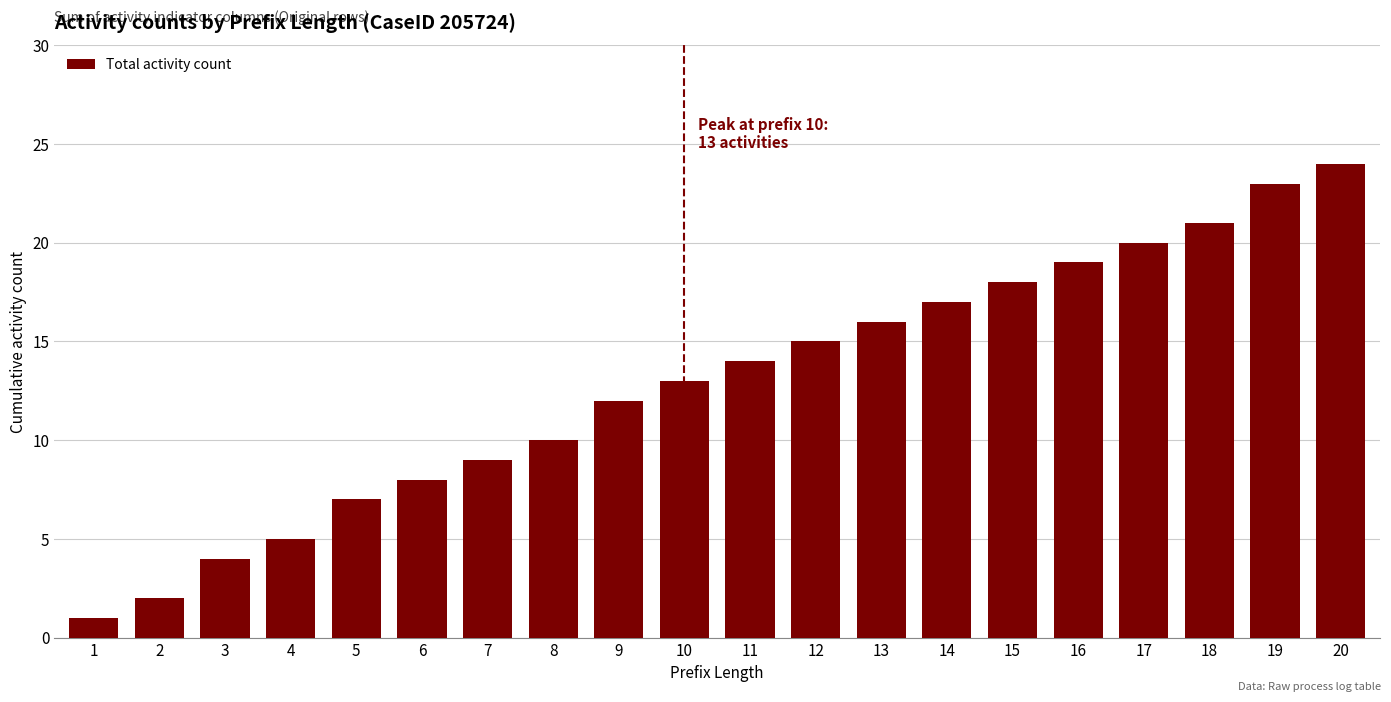

True or false: the data shows 14 at 11.

True